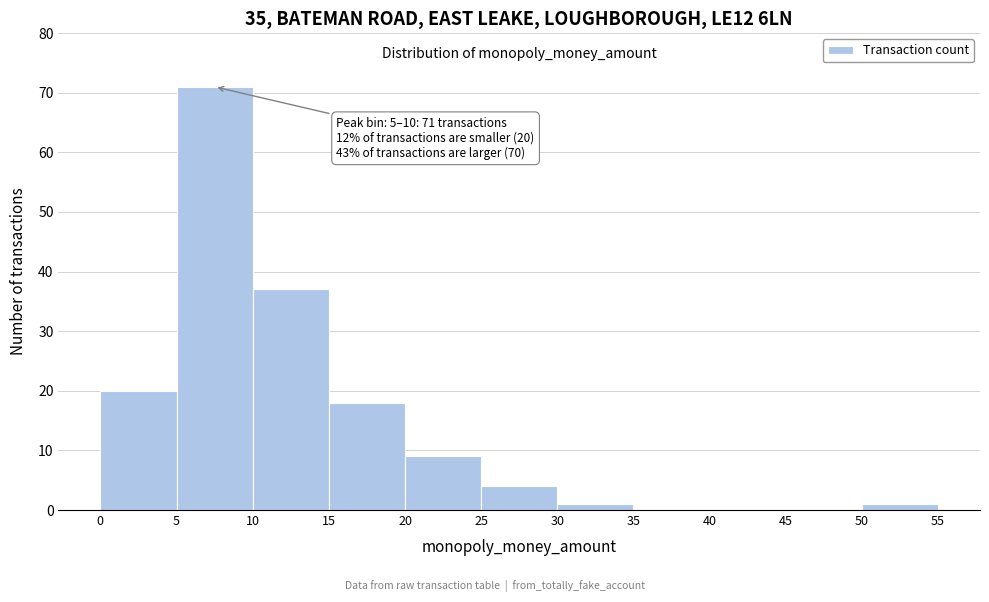

Over which range of the x-axis is the bar tallest?

5 to 10